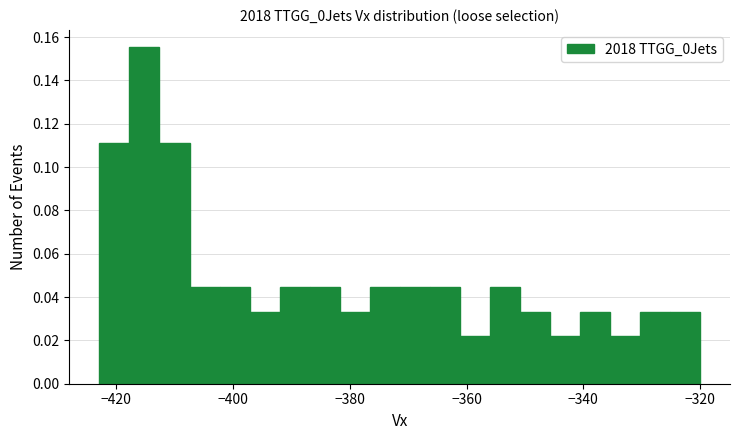

Read against the x-axis, roughly where is the centre of the tallest bar?

-416